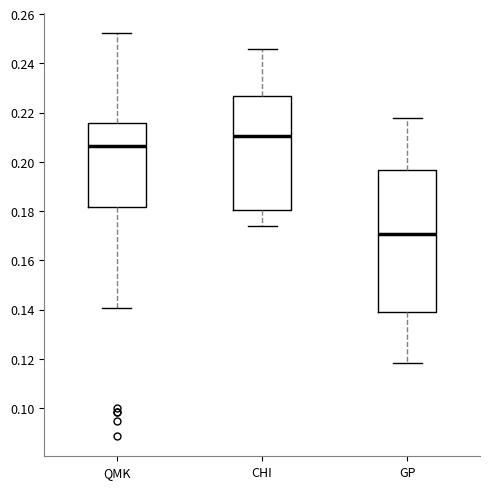

Which box has the highest median line?

CHI